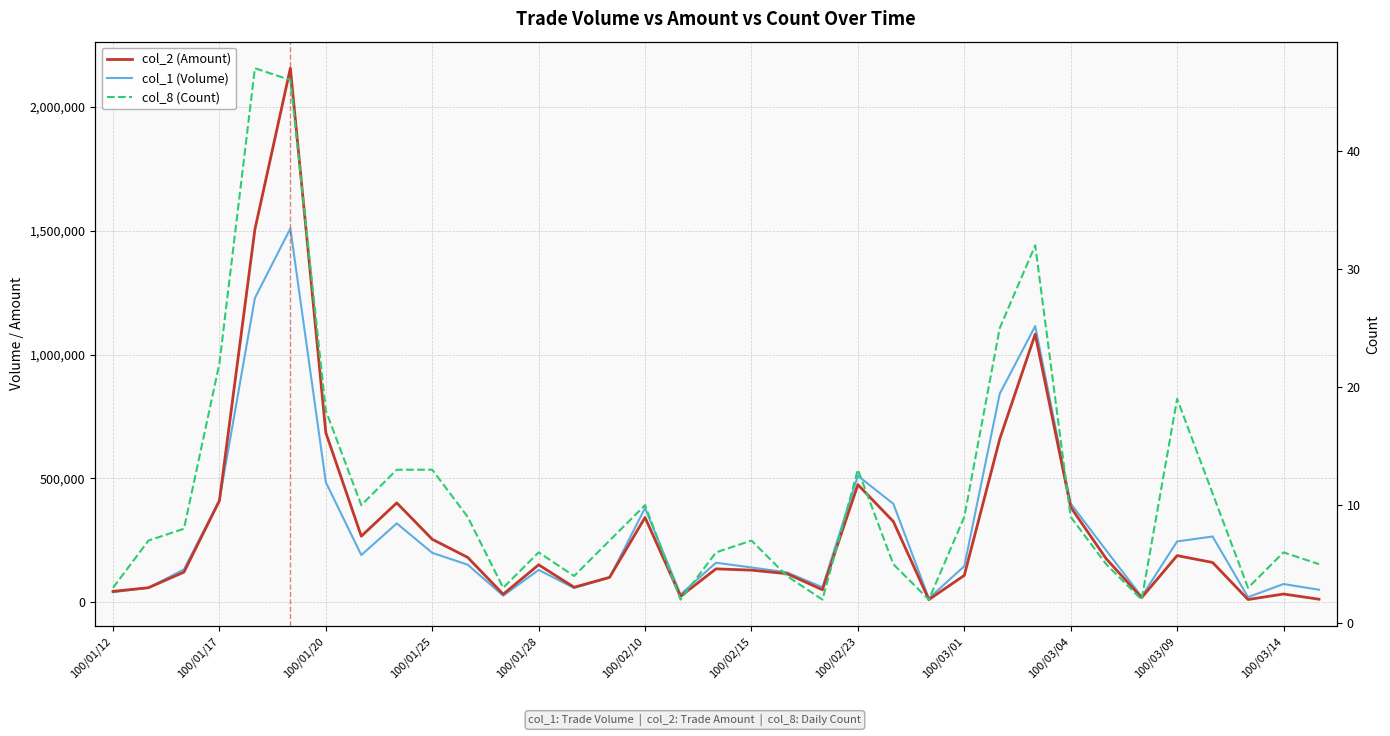

What is the label of the 21st point from the left?

20